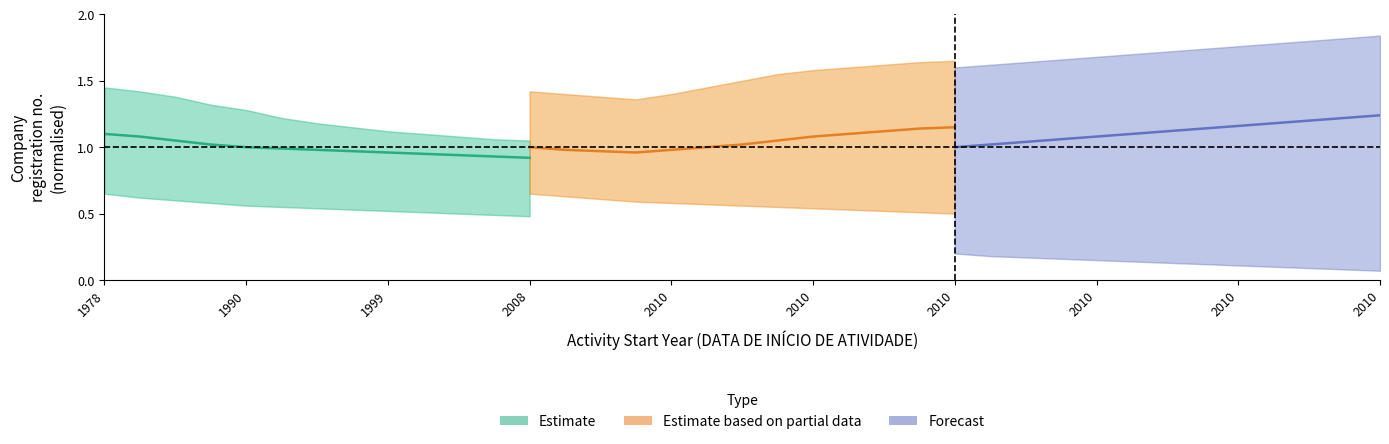

Is it true that Estimate equals 0.4 at 1978?

False